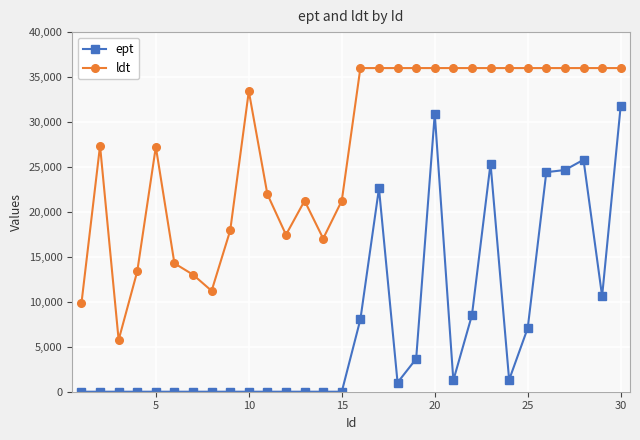

List the series in order of their overall mean, lowest first.

ept, ldt